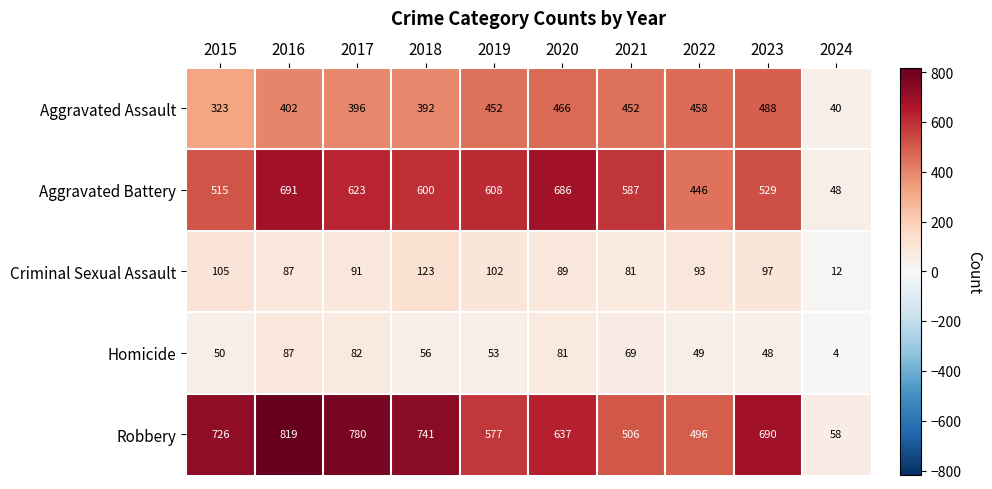

At how many categories does at least one series exceed 420?

9